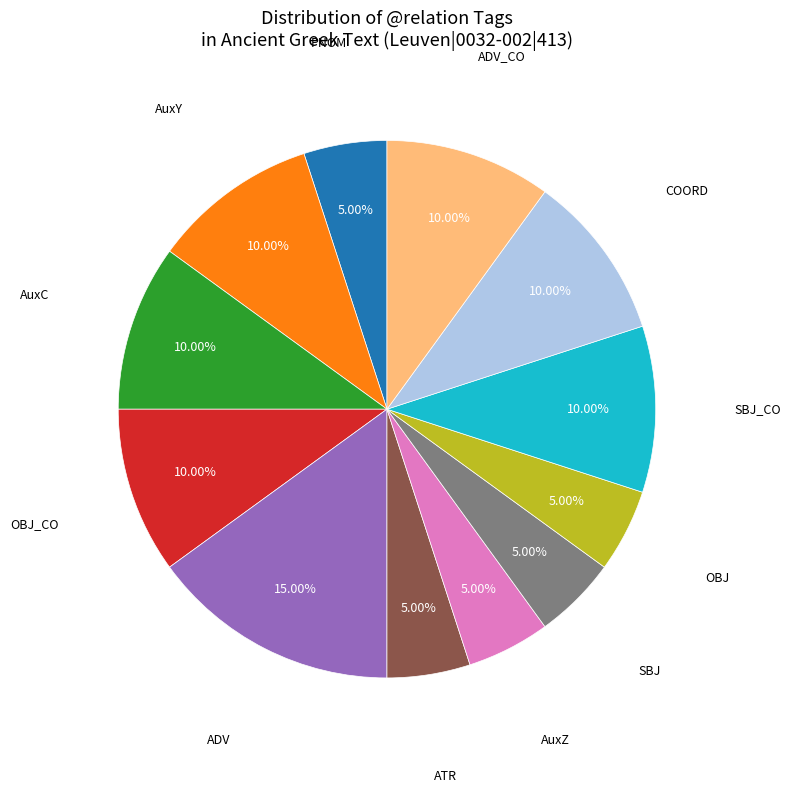

What is the largest slice in the pie chart?

ADV